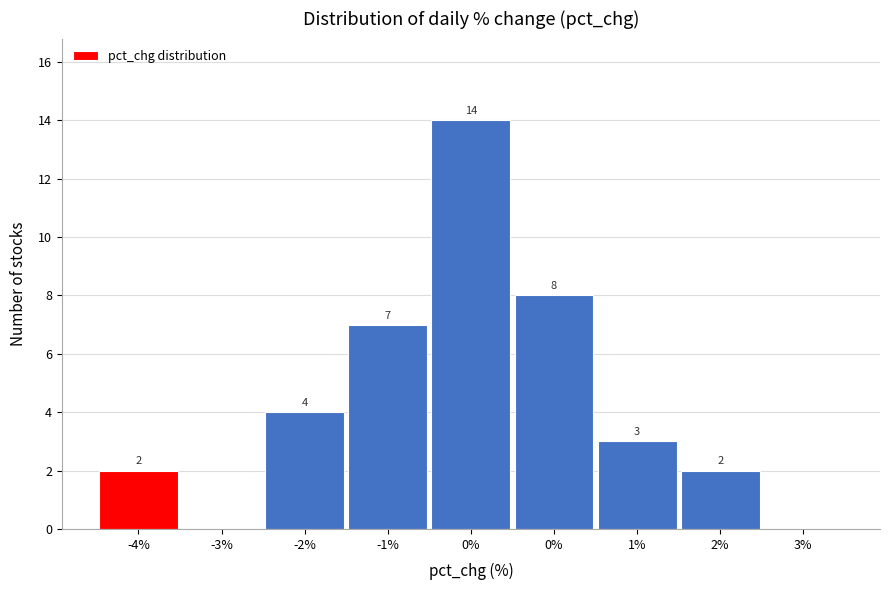

How many categories are shown in the chart?

9